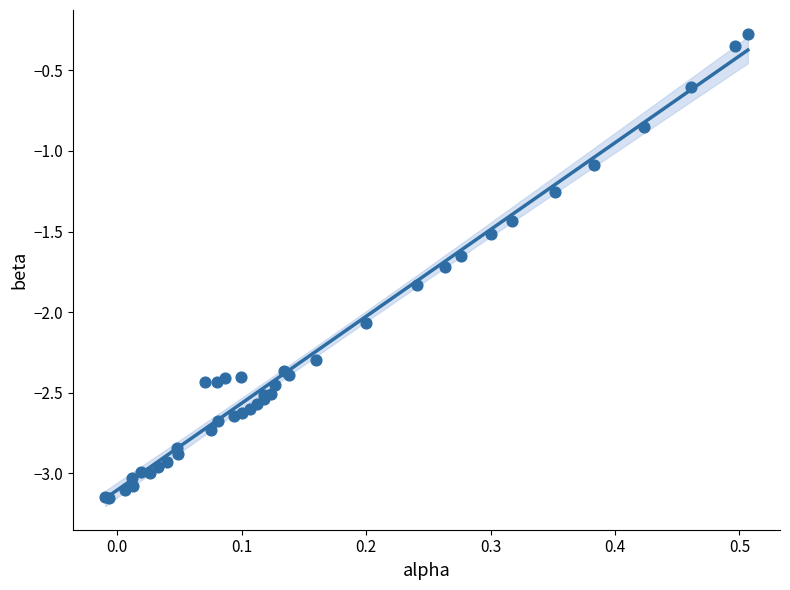

What Y value in the scatter plot is closest to -1?

-1.1